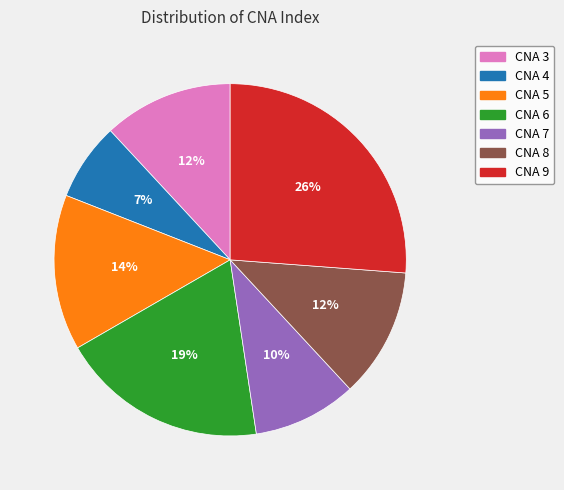

To the nearest percent, what is the difference between the largest and smallest slice percentages?

19%